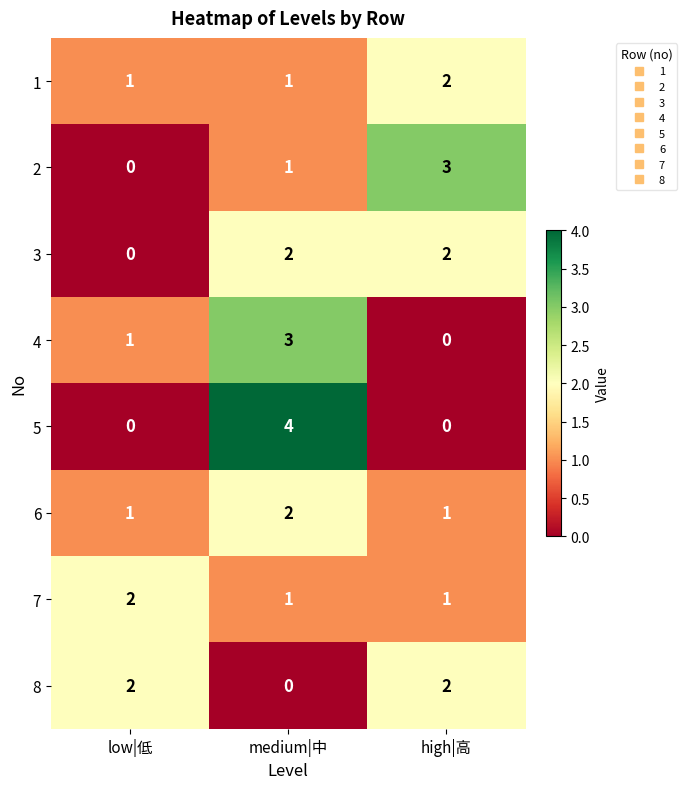

The 3 series shows 3 at medium|中. True or false?

False